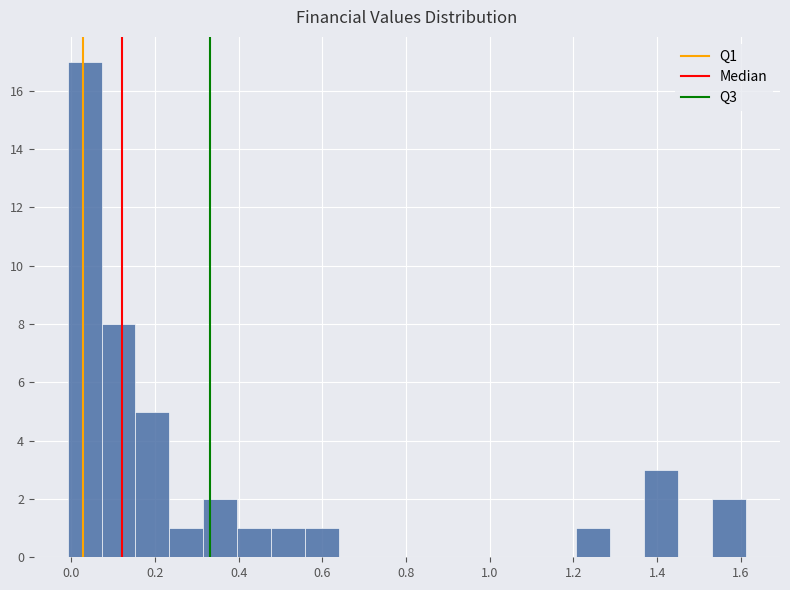

Reading left to right, list every bar in this chart as the range it spans on the x-axis followed by its height. Neither the bar edges nor the heights are printed on the chart, so give them approximately, as read against the axes.

0.00 to 0.08: 17
0.08 to 0.16: 8
0.16 to 0.24: 5
0.24 to 0.32: 1
0.32 to 0.40: 2
0.40 to 0.48: 1
0.48 to 0.56: 1
0.56 to 0.64: 1
0.64 to 0.72: 0
0.72 to 0.80: 0
0.80 to 0.88: 0
0.88 to 0.96: 0
0.96 to 1.04: 0
1.04 to 1.12: 0
1.12 to 1.20: 0
1.20 to 1.28: 1
1.28 to 1.36: 0
1.36 to 1.46: 3
1.46 to 1.54: 0
1.54 to 1.62: 2